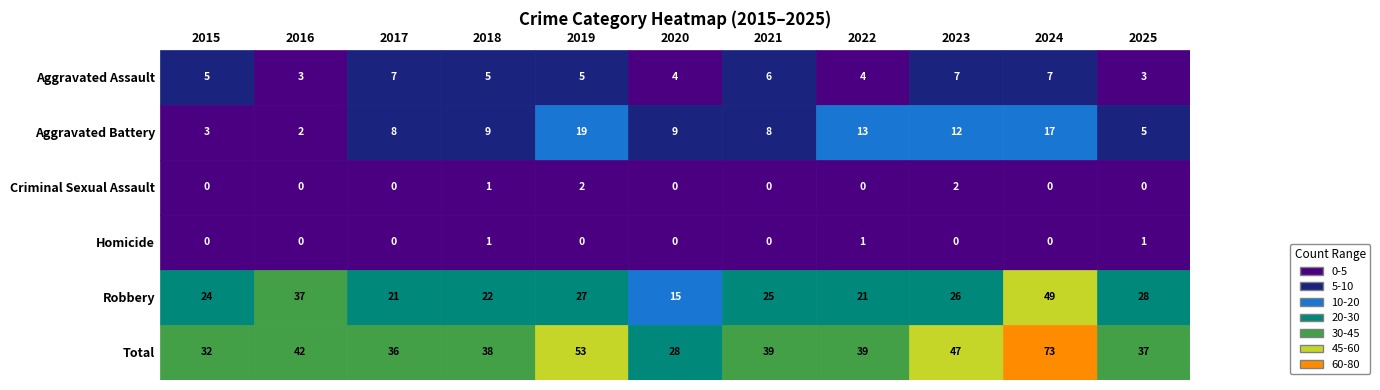

Which category has the highest value in the Aggravated Assault series?

2017